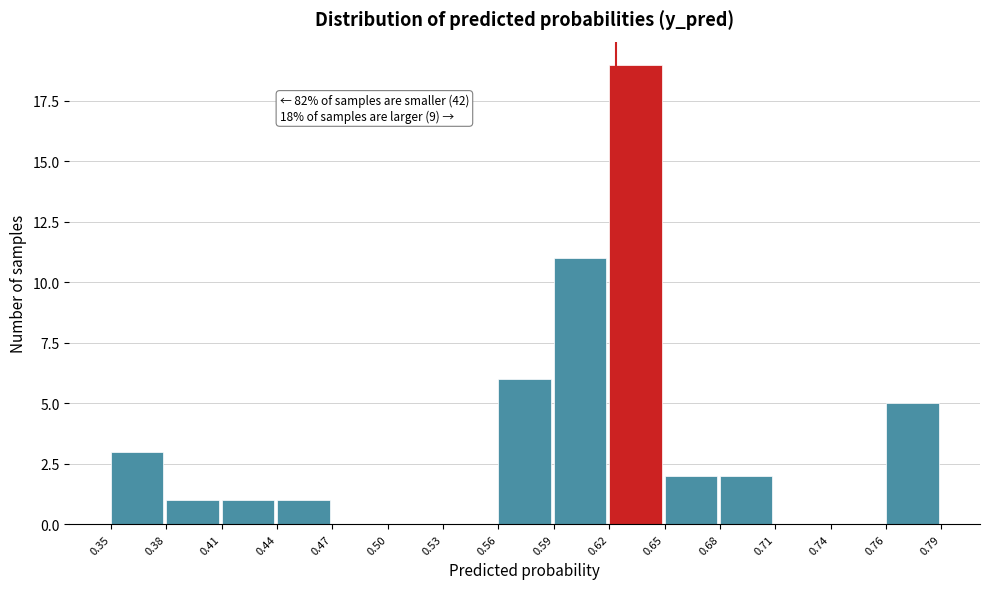

Which range on the x-axis has the tallest bar?

0.62 to 0.65